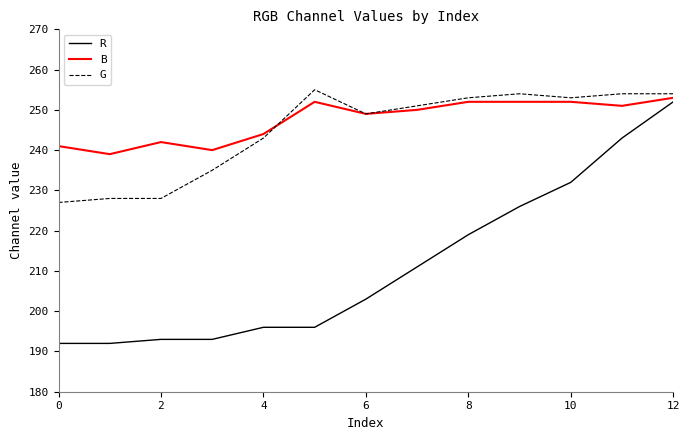

How many lines are shown in the chart?

3